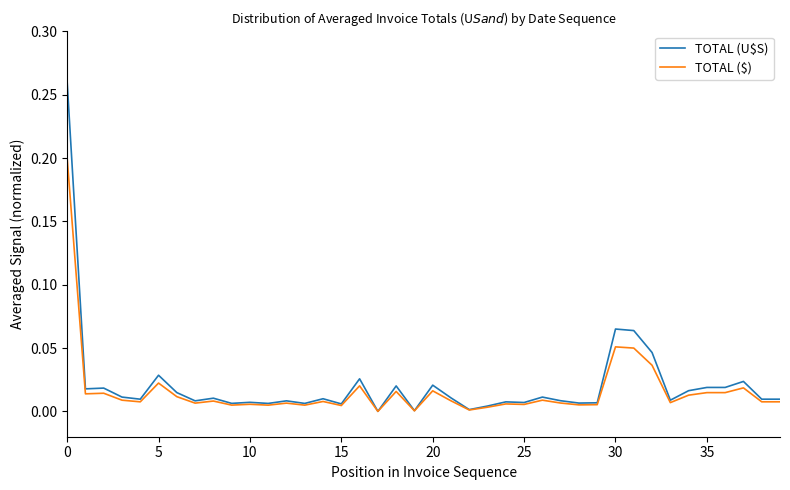

Which series has the largest range (max minus min)?

TOTAL (U$S)